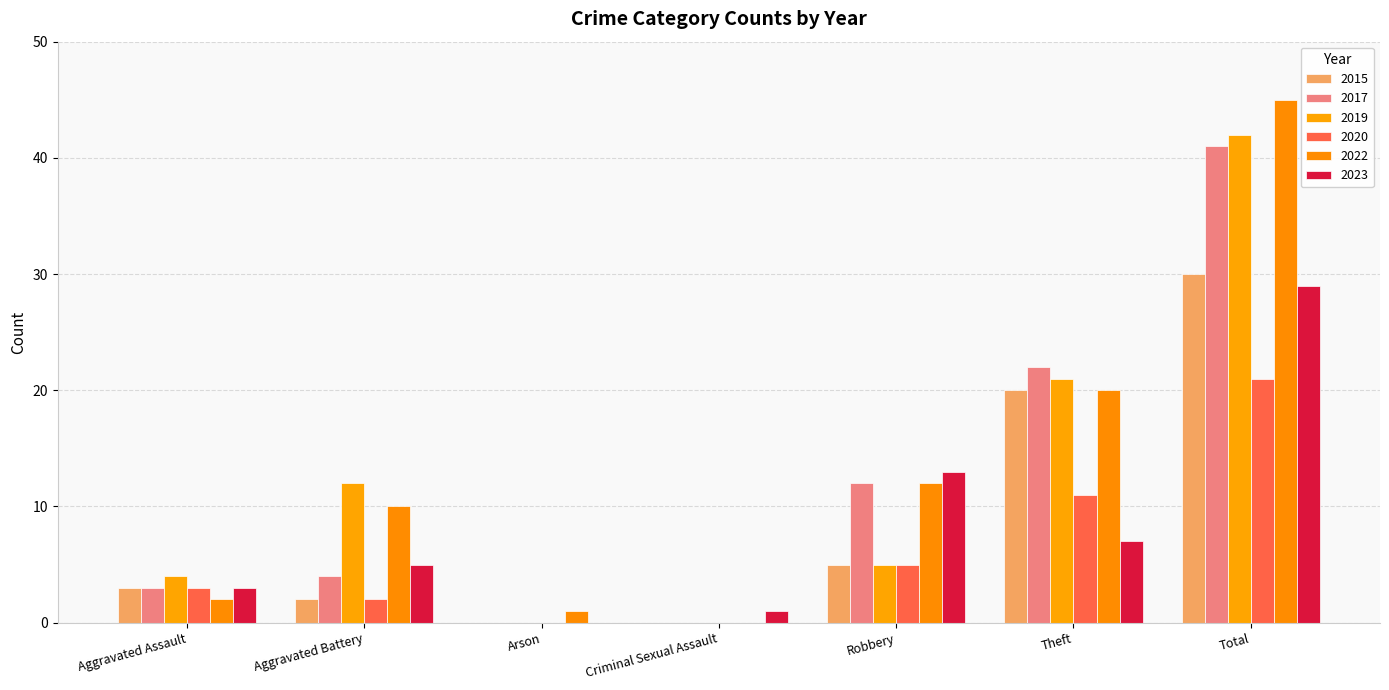

What is the average value of the 2017 series?

12